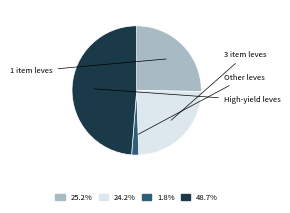

Is there any slice that represents more than half of the pie?

No